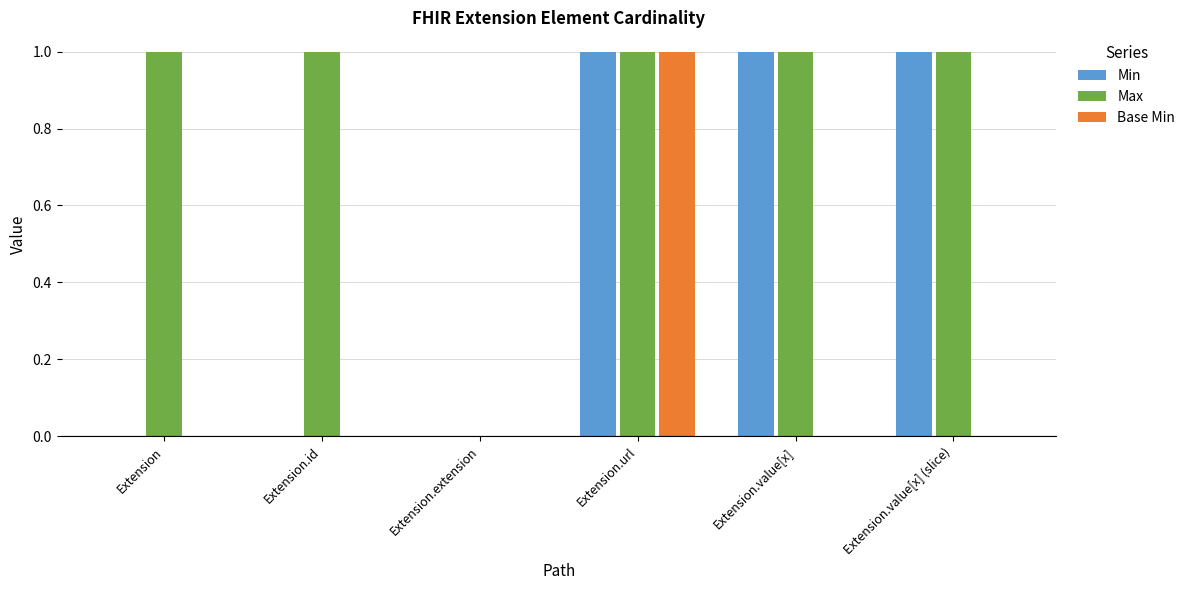

Which series has the largest total across all categories?

Max